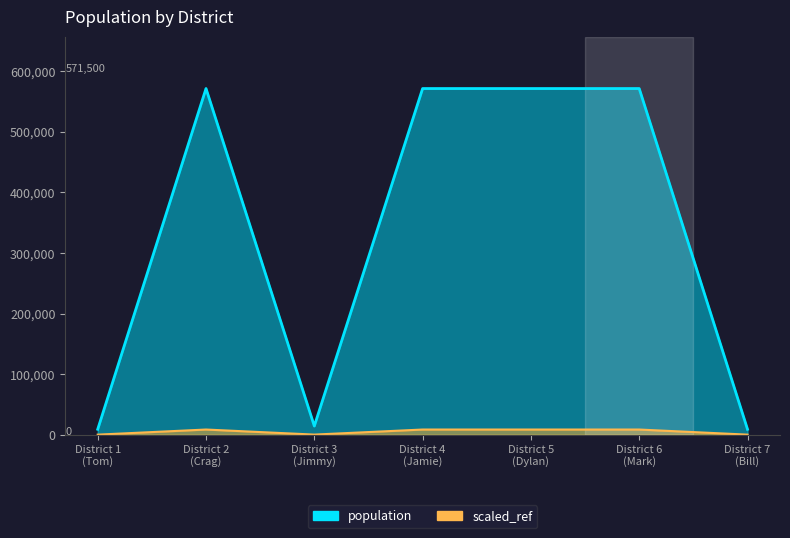

Reading right to left, what are all the values shown in this chart?

9000	571500	571500	571500	14344	571500	9000